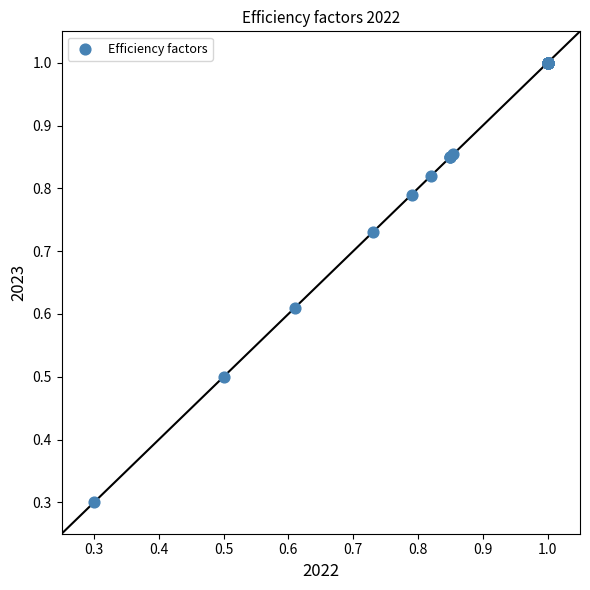

What Y value in the scatter plot is closest to 0?

0.3